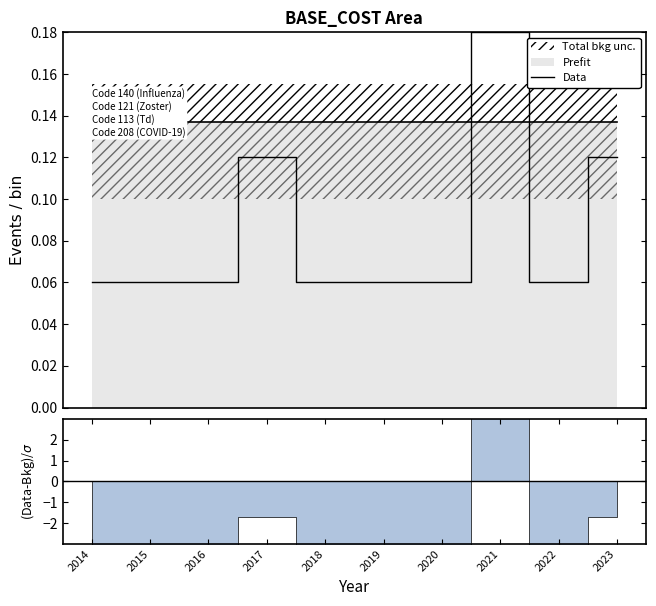

Count the number of categories in the chart.

10